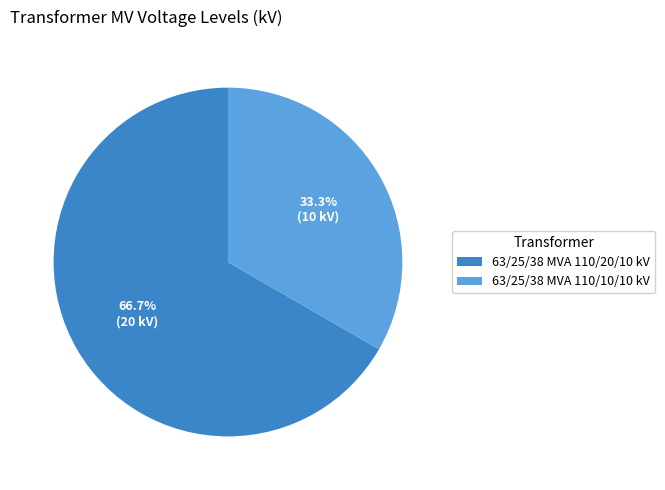

Which category accounts for the majority?

63/25/38 MVA 110/20/10 kV